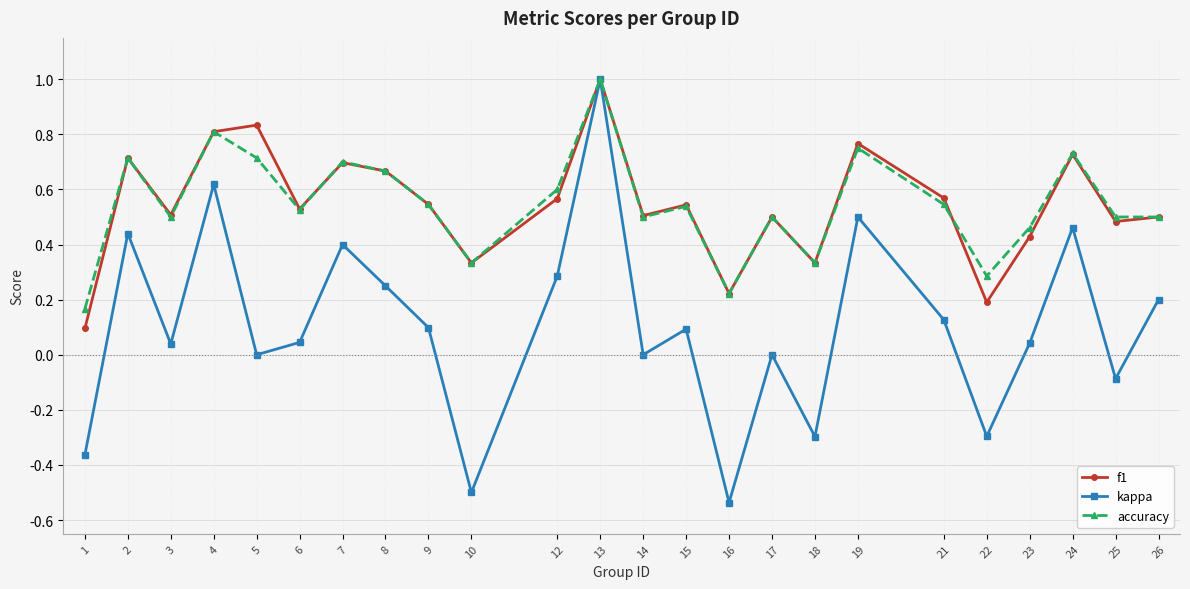

Which series has the largest range (max minus min)?

kappa